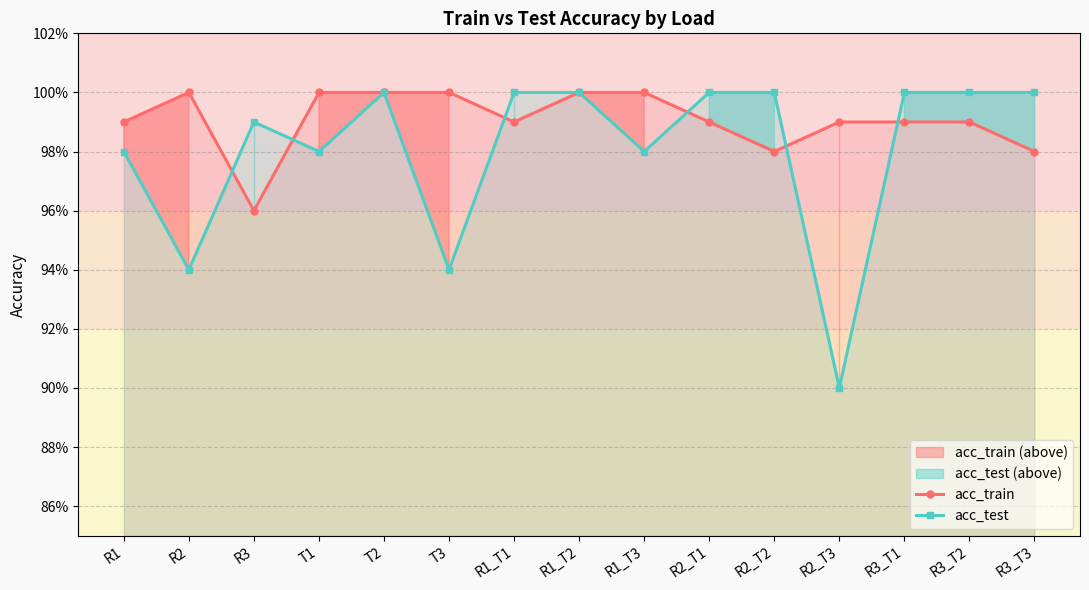

Rank the categories by acc_test value from lowest to highest.

R2_T3, R2, T3, R1, T1, R1_T3, R3, T2, R1_T1, R1_T2, R2_T1, R2_T2, R3_T1, R3_T2, R3_T3